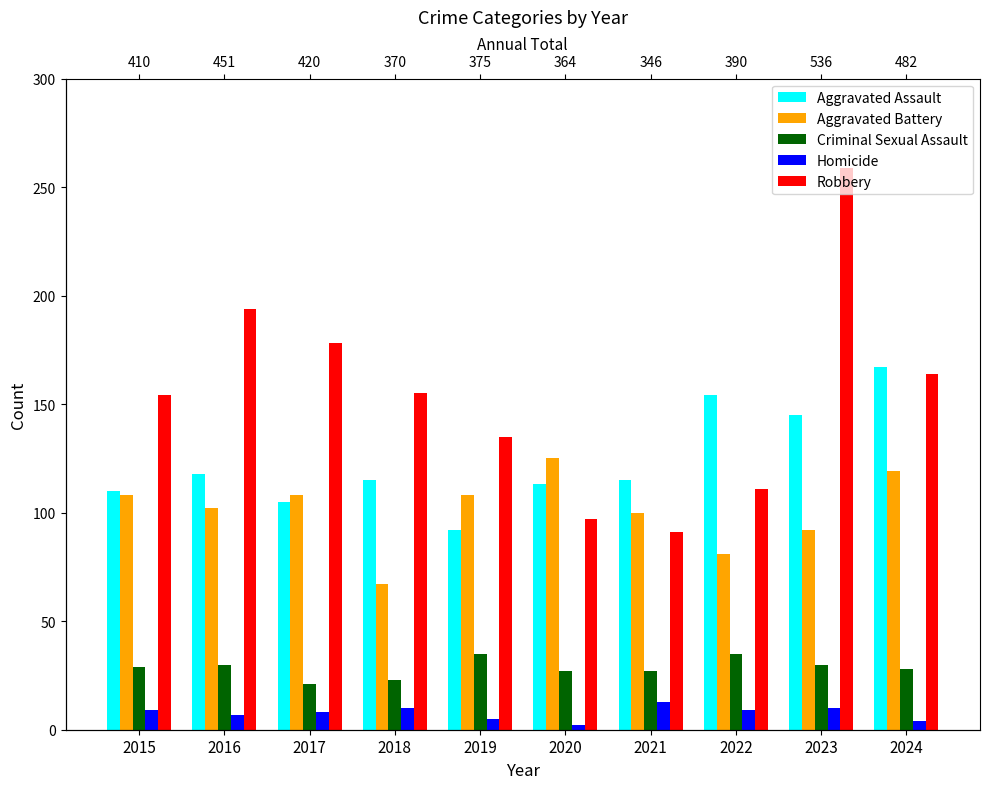

The Aggravated Assault series shows 115 at 2021. True or false?

True